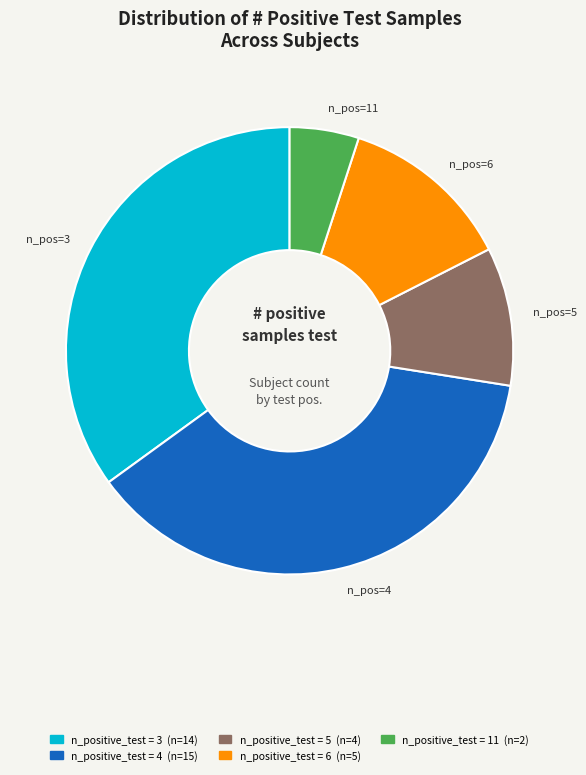

Which slice is the smallest?

n_pos=11